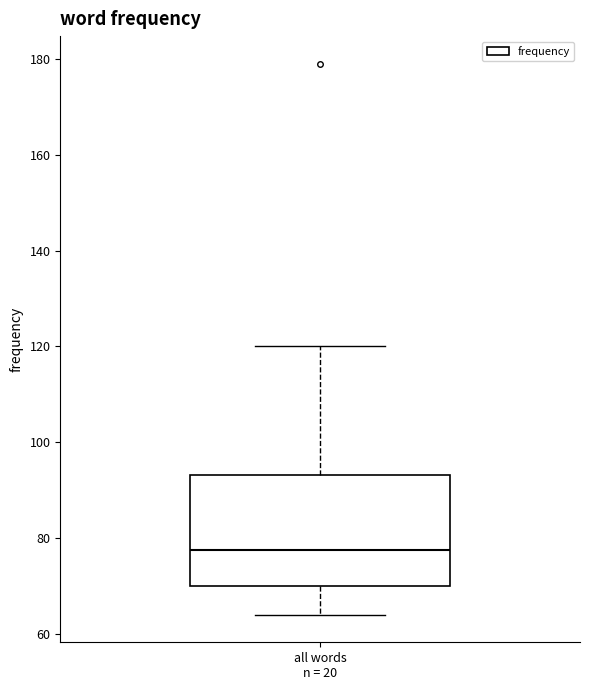

Transcribe this box plot: give where the median line is, the range the box spans, and where the two whiskers end, as read against the y-axis. The values are not printed on the chart, so give them approximately, as read against the axis.

median 78, box 70 to 94, whiskers 64 to 120